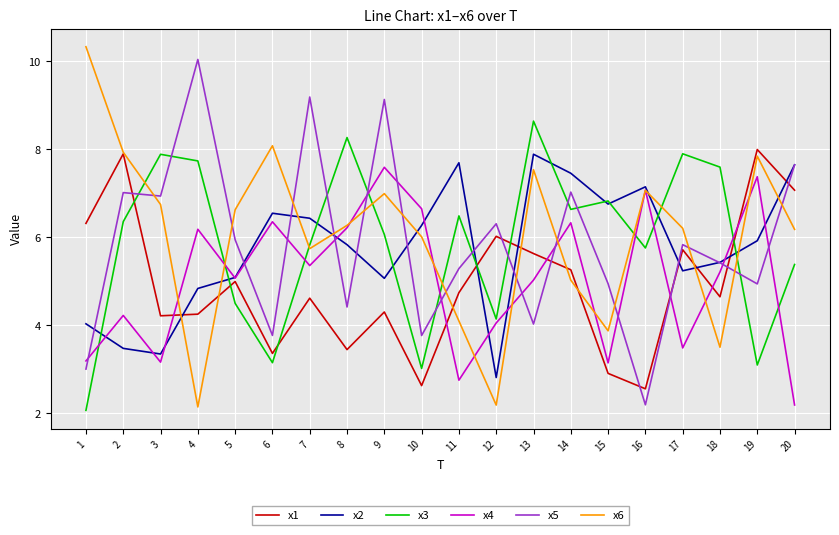

What is the greatest value displayed?

10.3